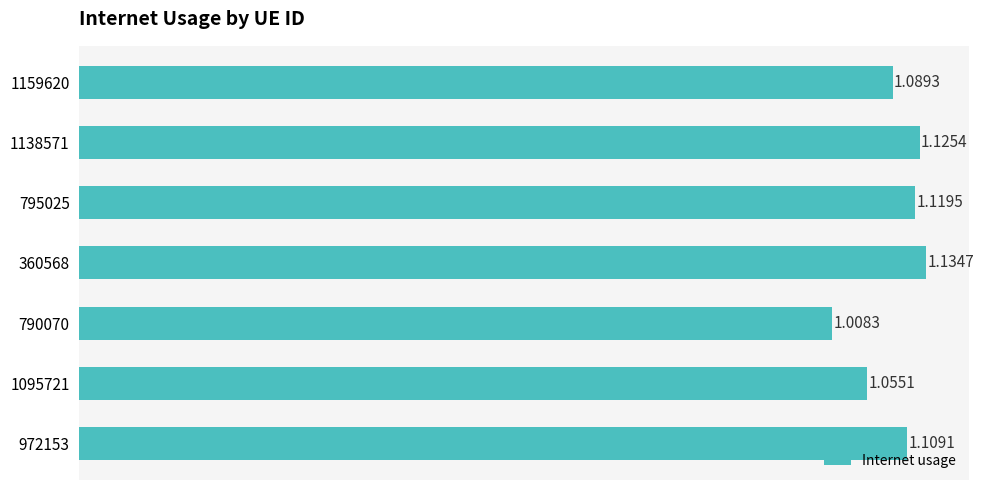

What is the sum of all values?

7.6